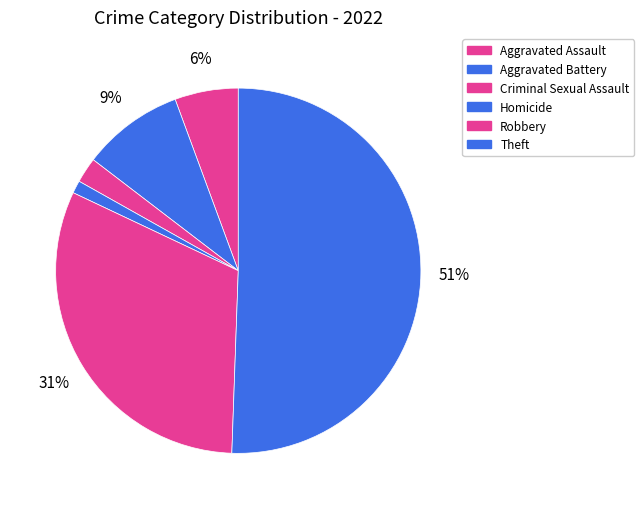

How many slices are in this pie chart?

6